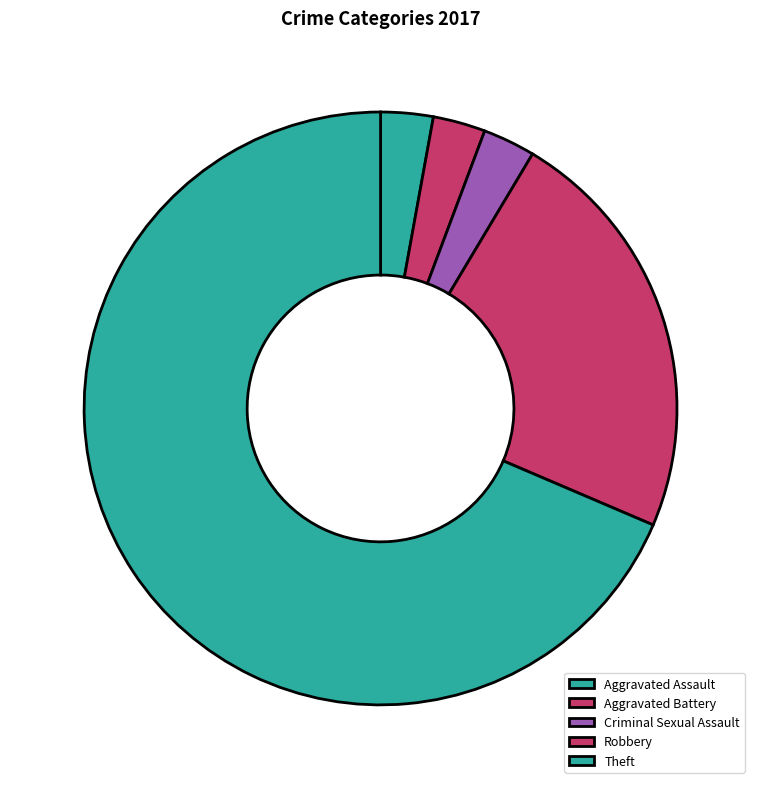

Is there any slice that represents more than half of the pie?

Yes